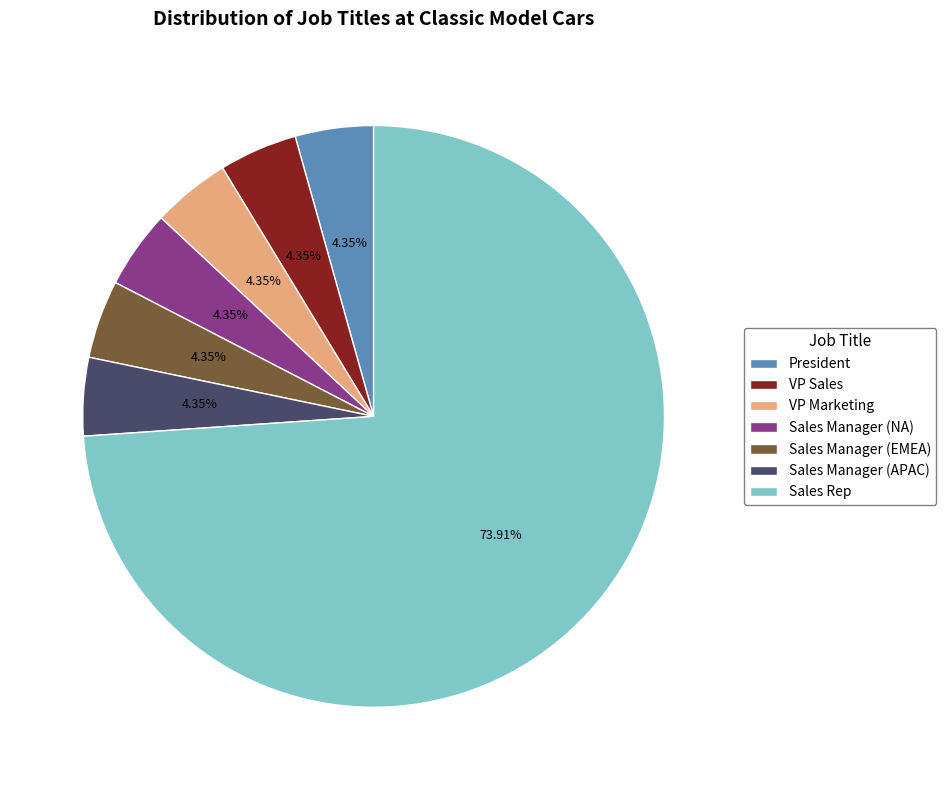

Does any single category account for the majority?

Yes